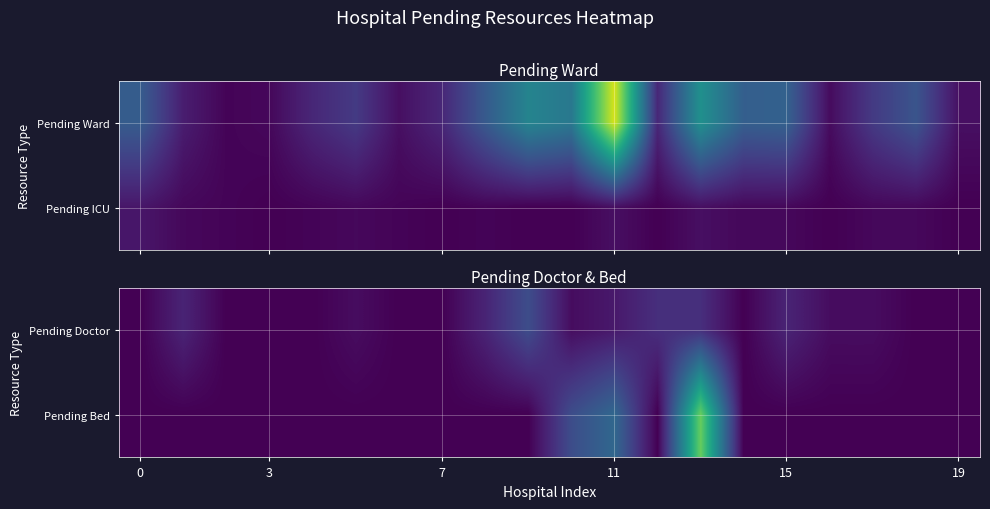

Reading left to right, what are all the values shown in this chart?

Pending Doctor: 0	3	0	0	0	1	0	0	3	7	1	2	4	4	0	3	1	1	0	0
Pending Bed: 0	0	0	0	0	0	0	0	0	0	7	10	0	23	0	0	0	0	0	0